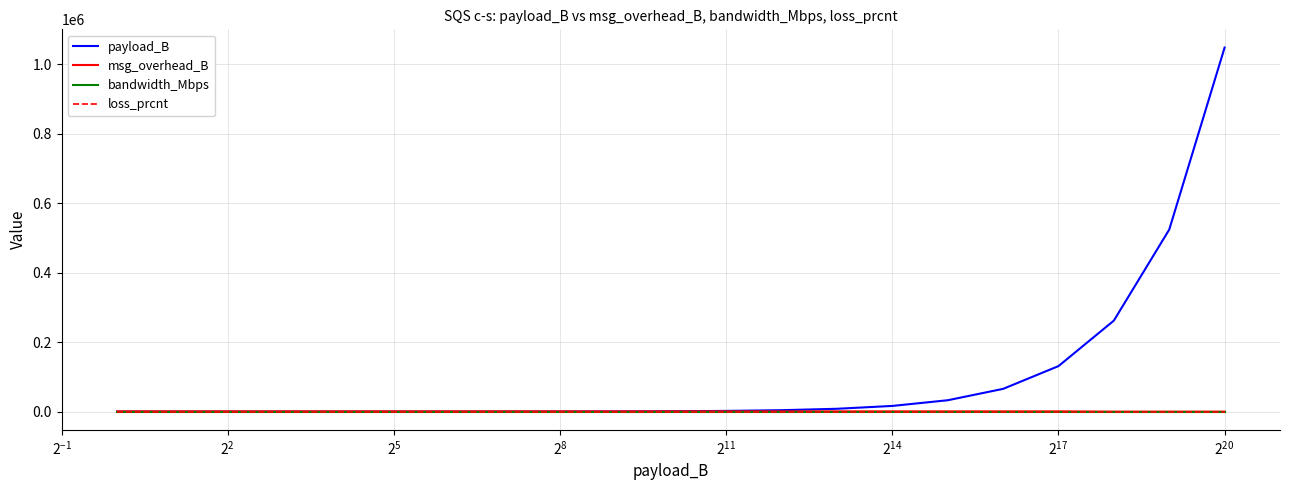

What is the highest value of the payload_B series?

1048576